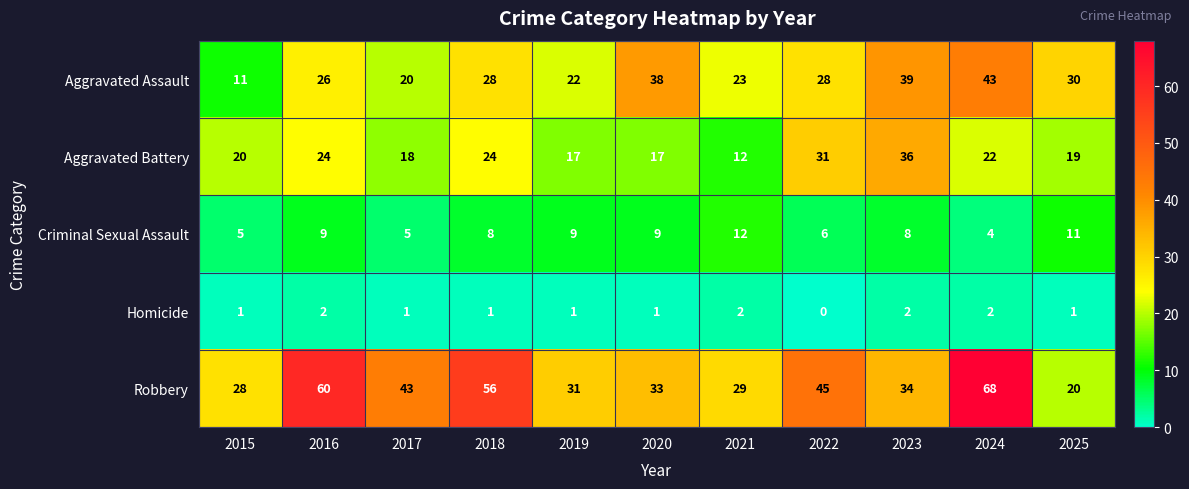

Which series changed the most between 2017 and 2021?

Robbery